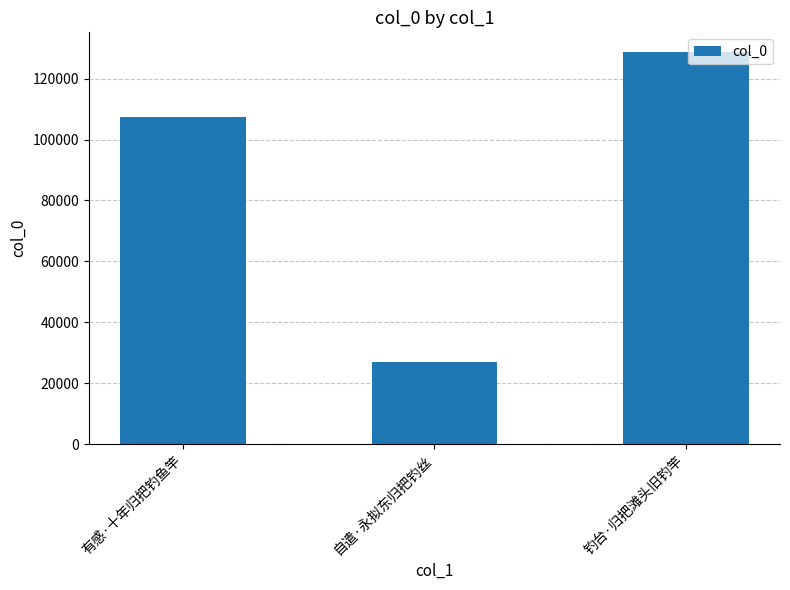

What is the label of the 2nd bar from the right?

自遣·永拟东归把钓丝